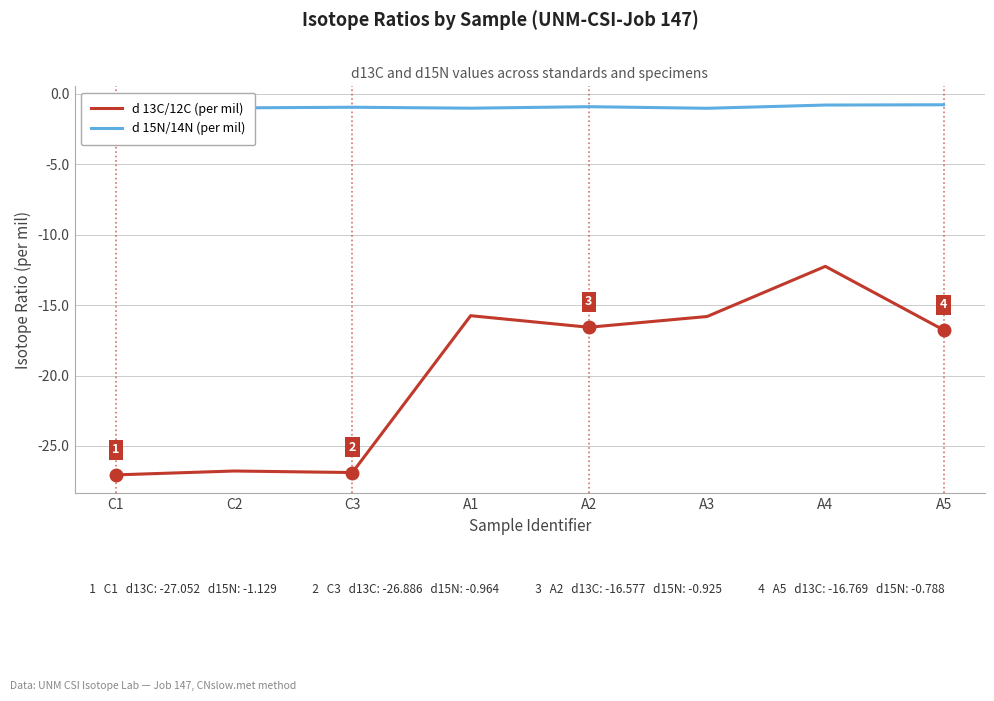

What is the label of the 5th point from the right?

A1